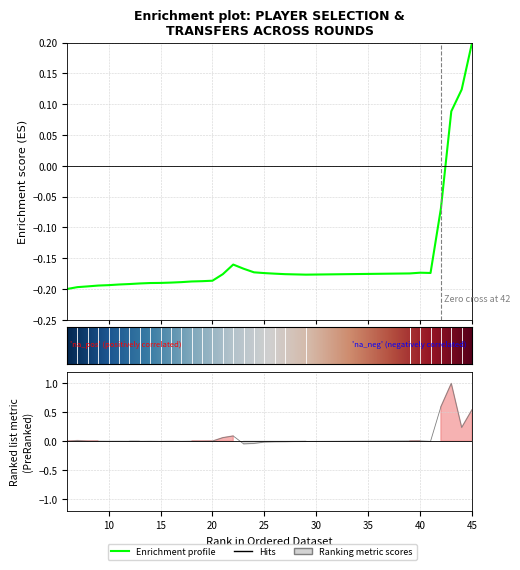

In selected, how many points are lower than both neighbors (excluding endpoints)?

2